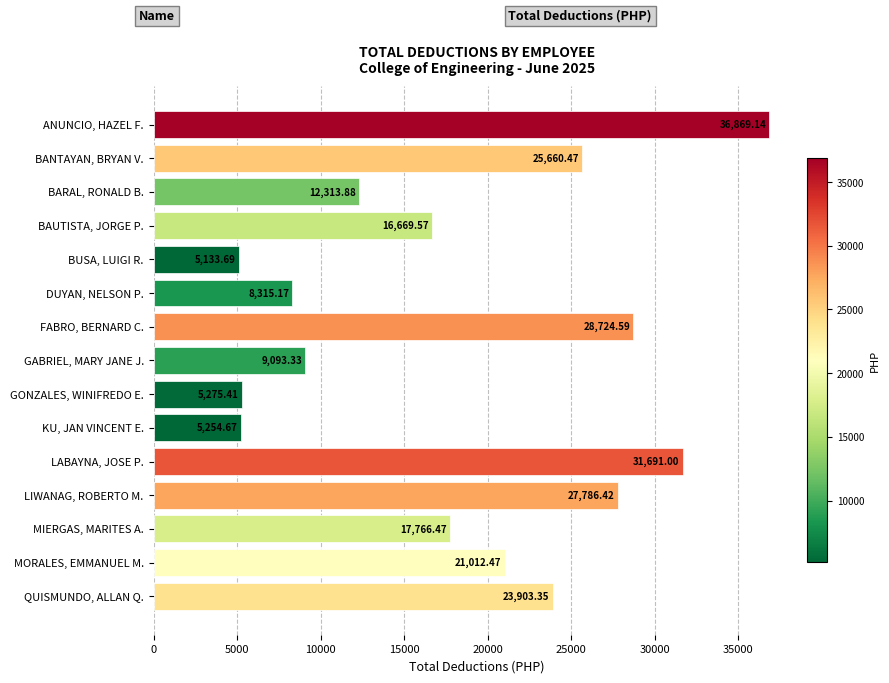

What is the average value?

18364.6